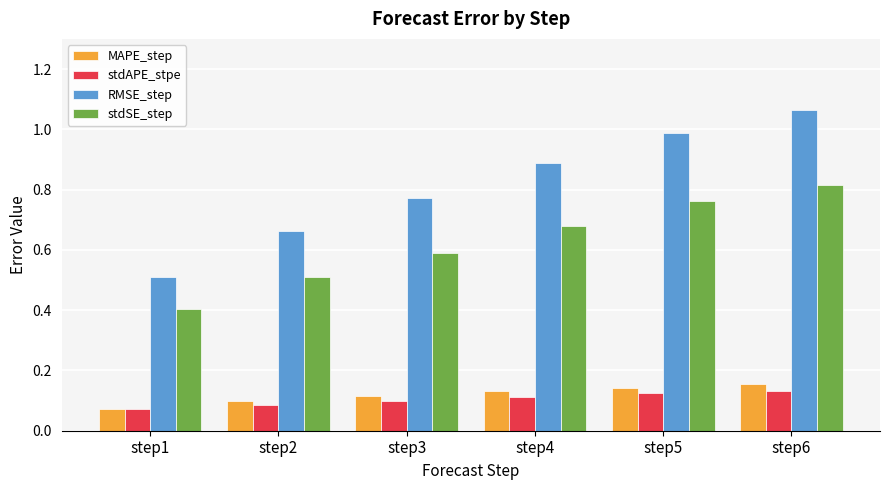

Is it true that stdAPE_stpe equals 0.2 at step6?

False